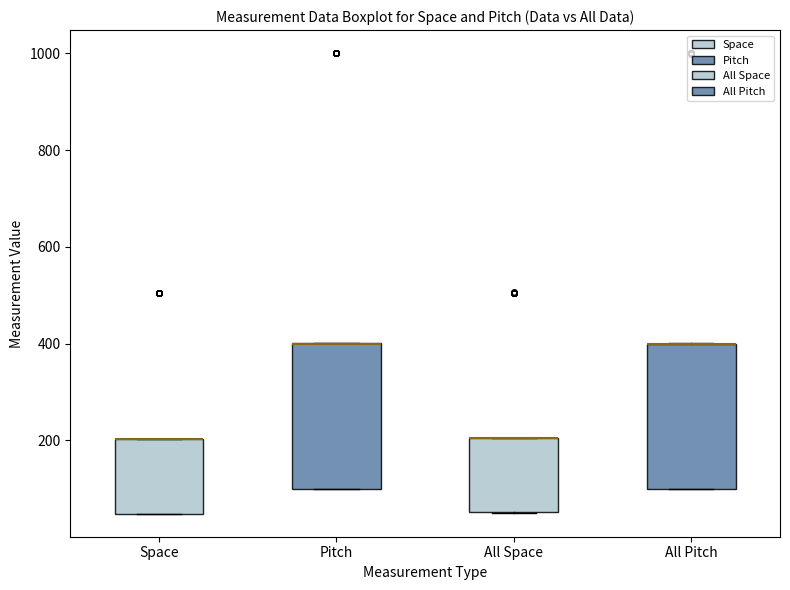

Reading left to right, read every box against the y-axis: the position of its median line, the range the box covers, and the ends of its whiskers. The values are not printed on the chart, so give them approximately, as read against the axis.

Space: median 200 (drawn on the box's upper edge), box 40 to 200, whiskers 40 to 200
Pitch: median 400 (drawn on the box's upper edge), box 100 to 400, whiskers 100 to 400
All Space: median 200 (drawn on the box's upper edge), box 60 to 200, whiskers 60 to 200
All Pitch: median 400 (drawn on the box's upper edge), box 100 to 400, whiskers 100 to 400